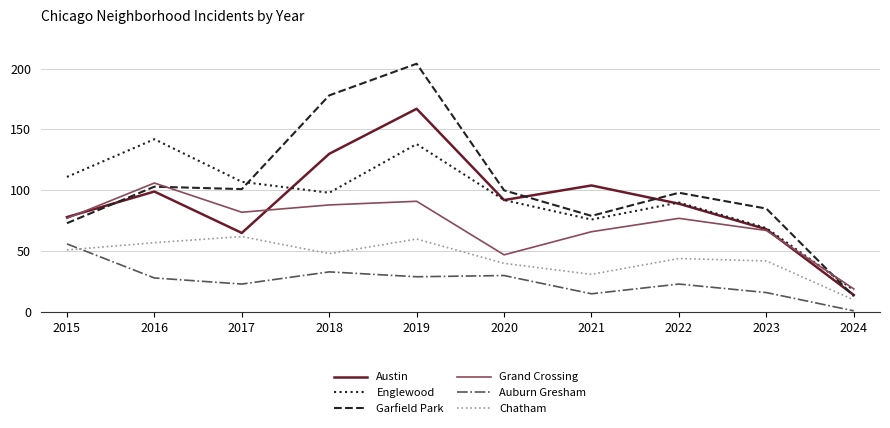

What is the difference between the second highest and second lowest values in the Austin series?

65